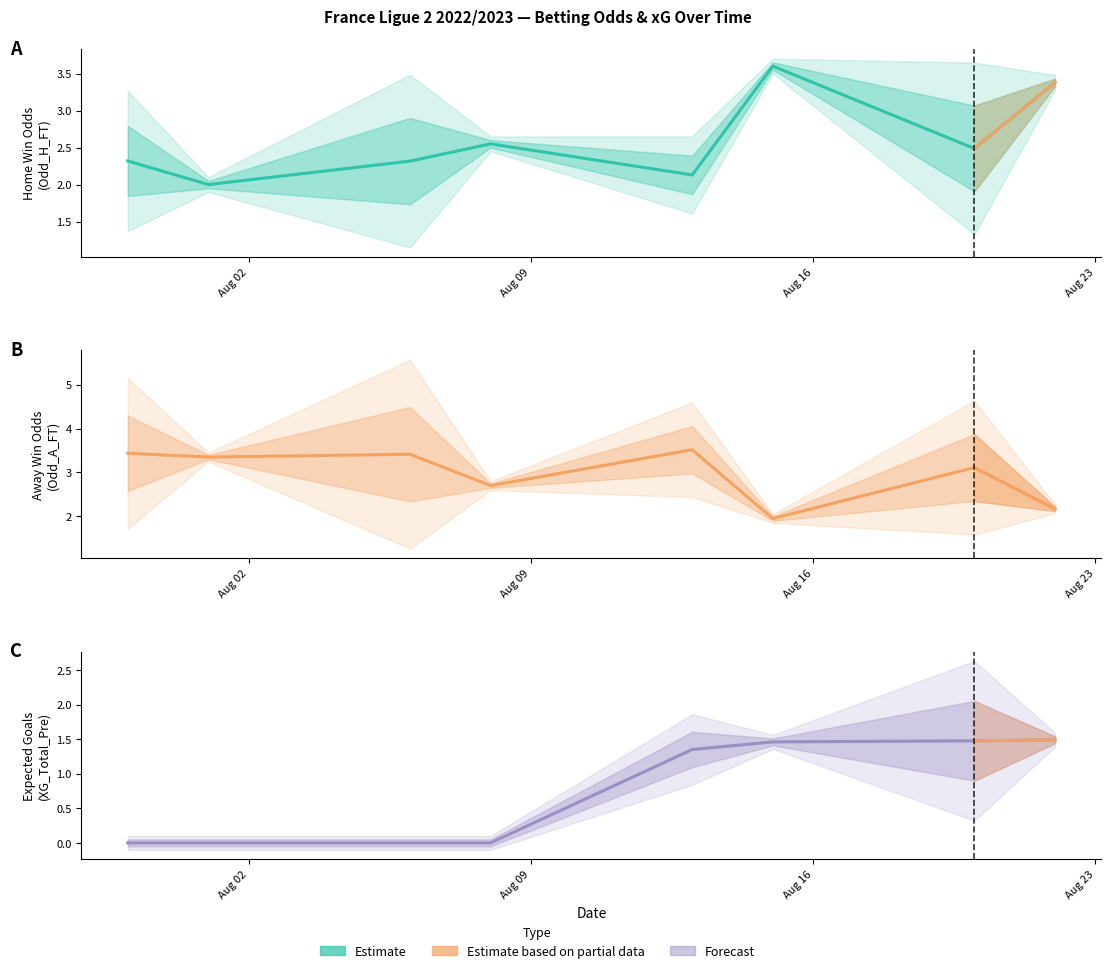

Is this an area chart (filled region under the line)?

No